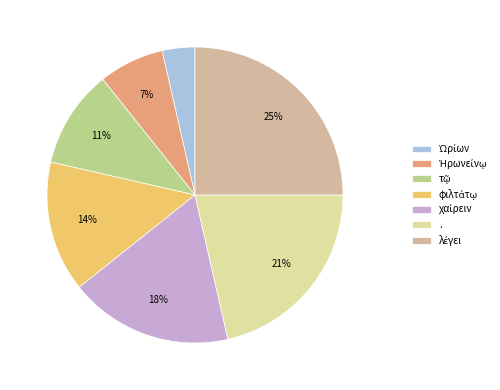

How many slices are in this pie chart?

7